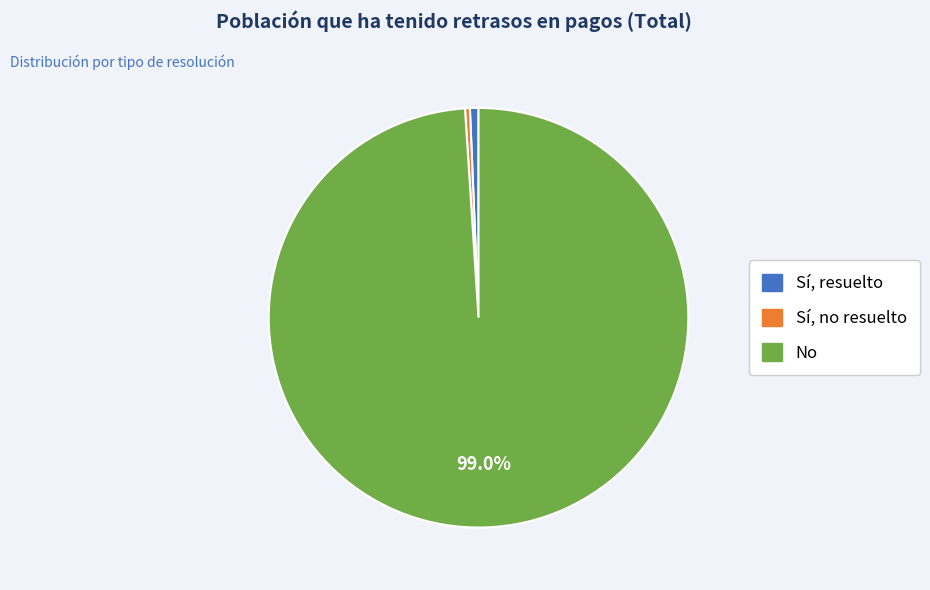

What is the majority slice?

No